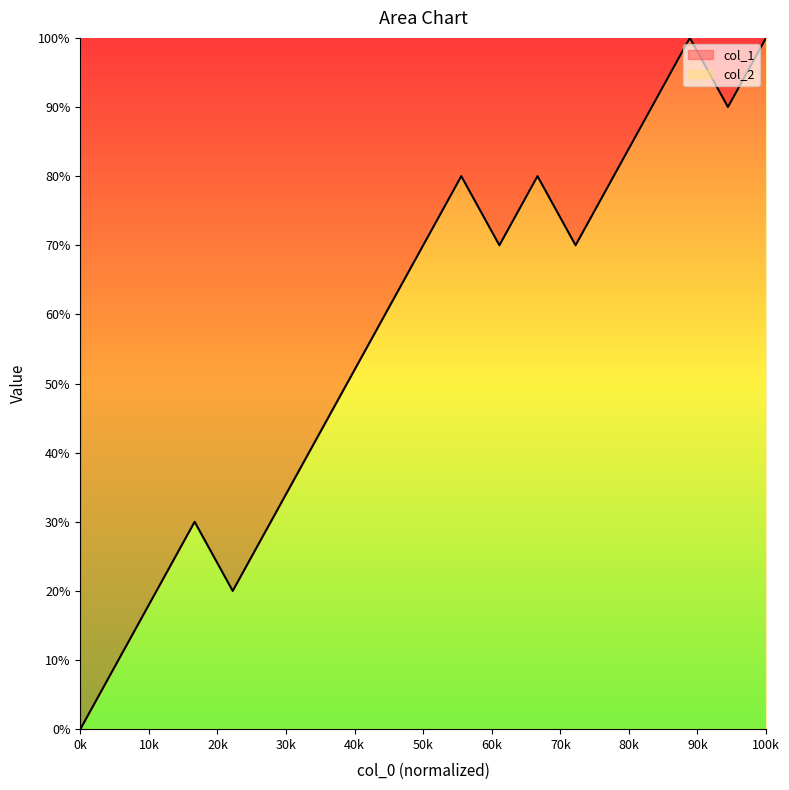

True or false: the data has more than 1 interior local peaks.

True